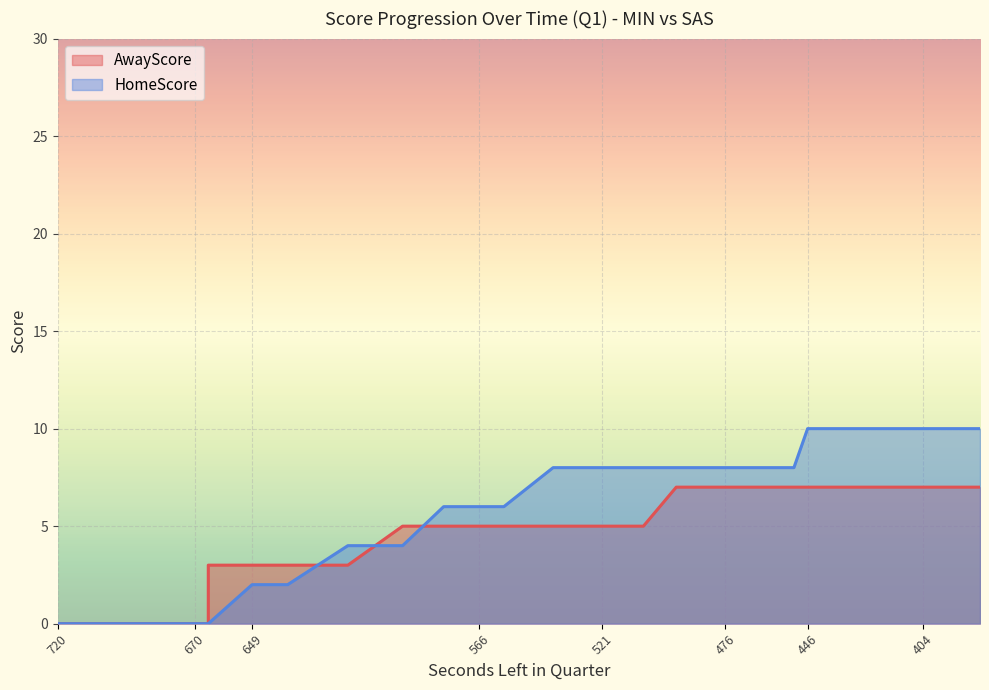

Count the AwayScore values in the range 3 to 7.

31